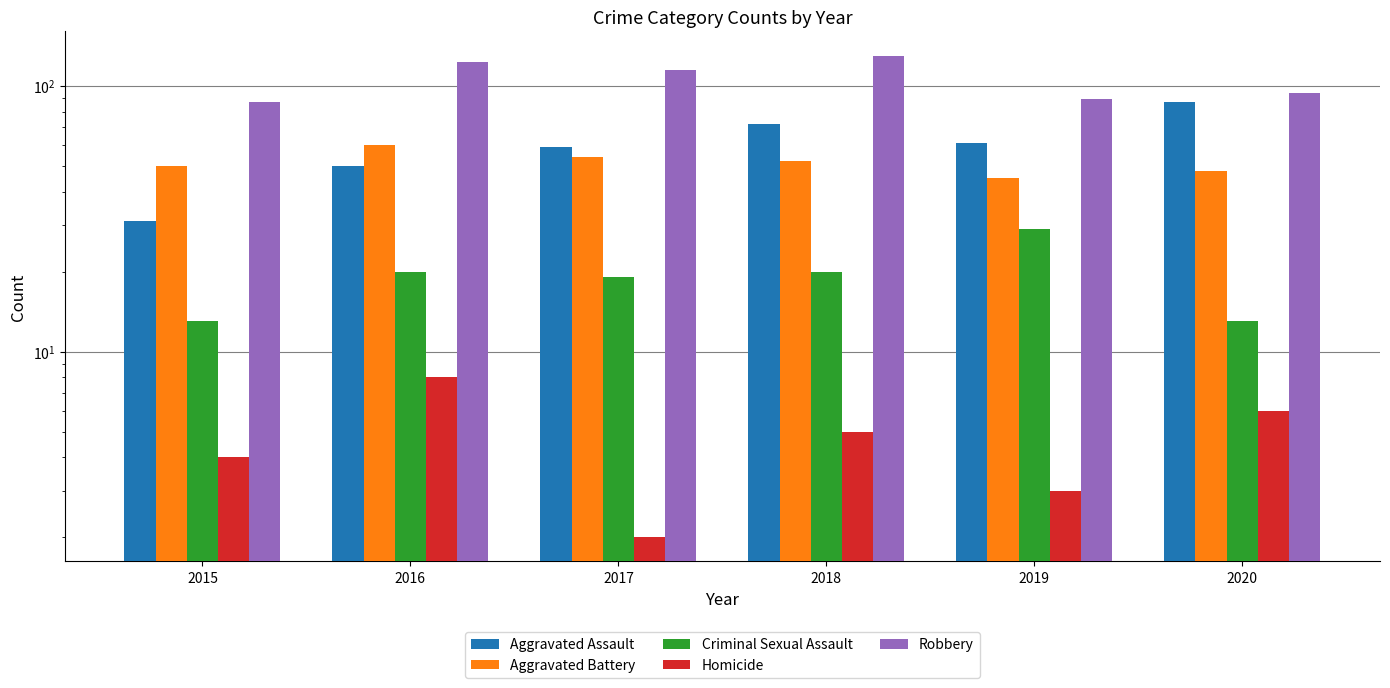

At which label does Aggravated Assault reach its minimum?

2015